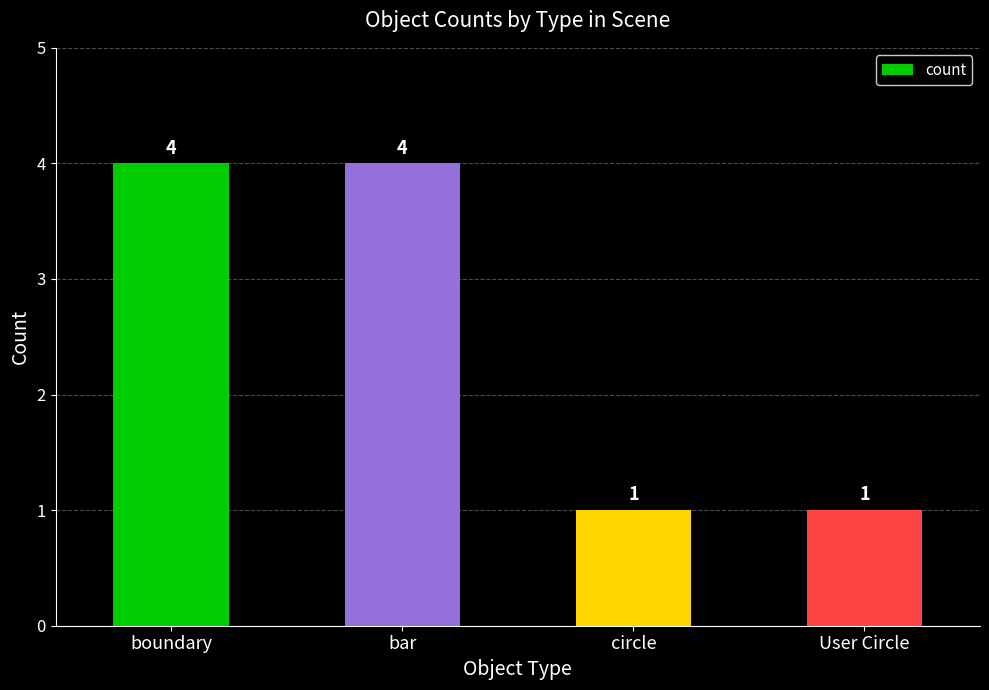

What is the difference between the values at boundary and User Circle?

3